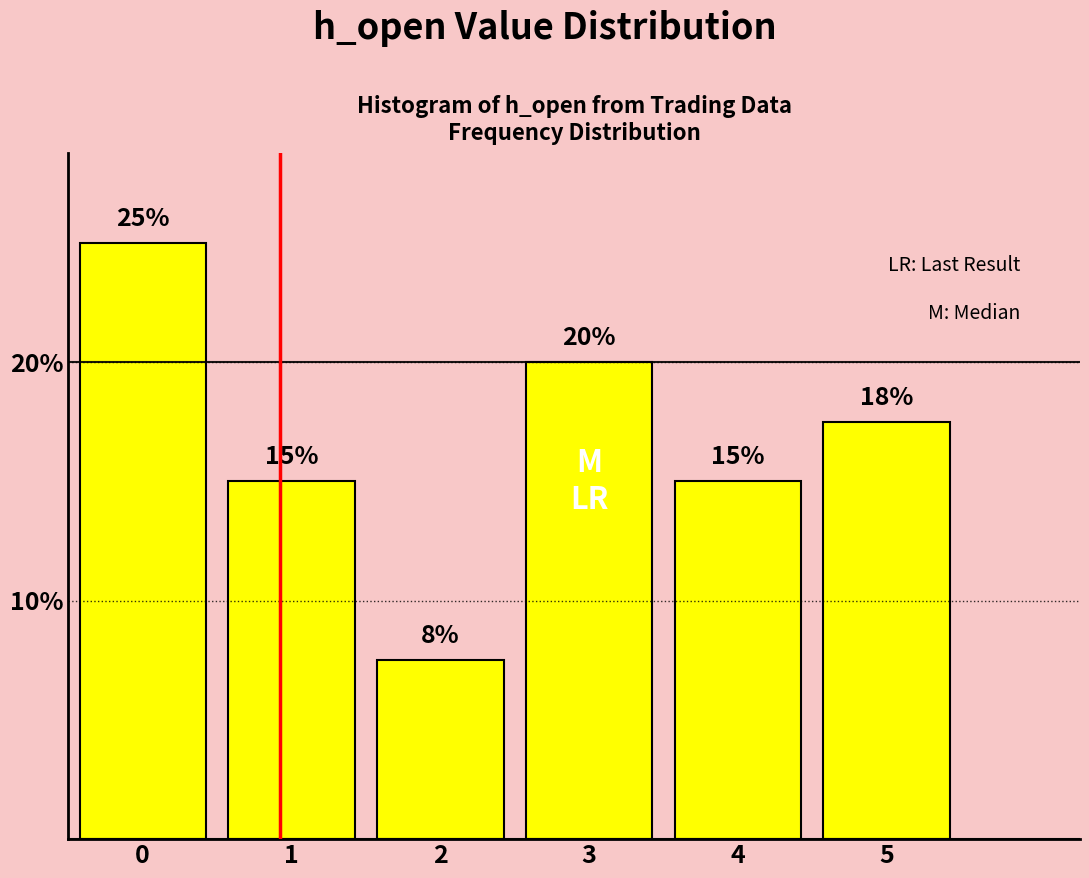

What is the approximate value at 1?

15.0